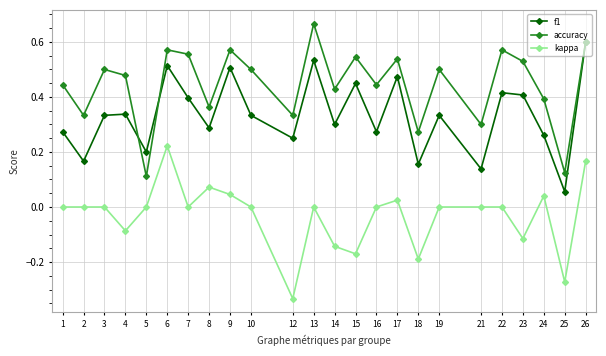

Rank the series by their average value, from highest to lowest.

accuracy, f1, kappa